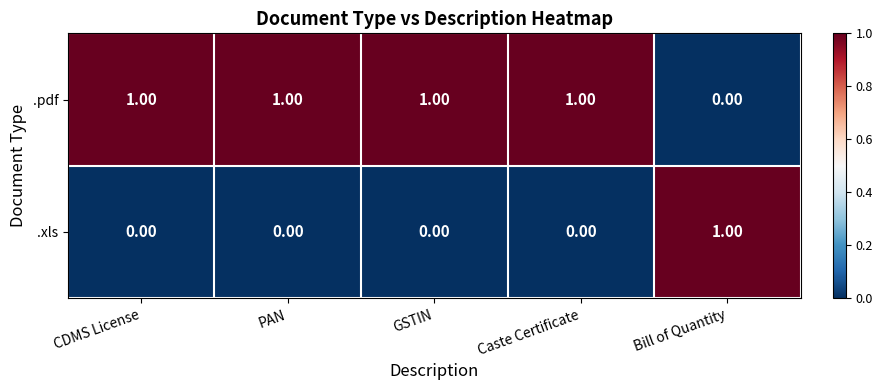

List the series in order of their overall mean, highest first.

.pdf, .xls